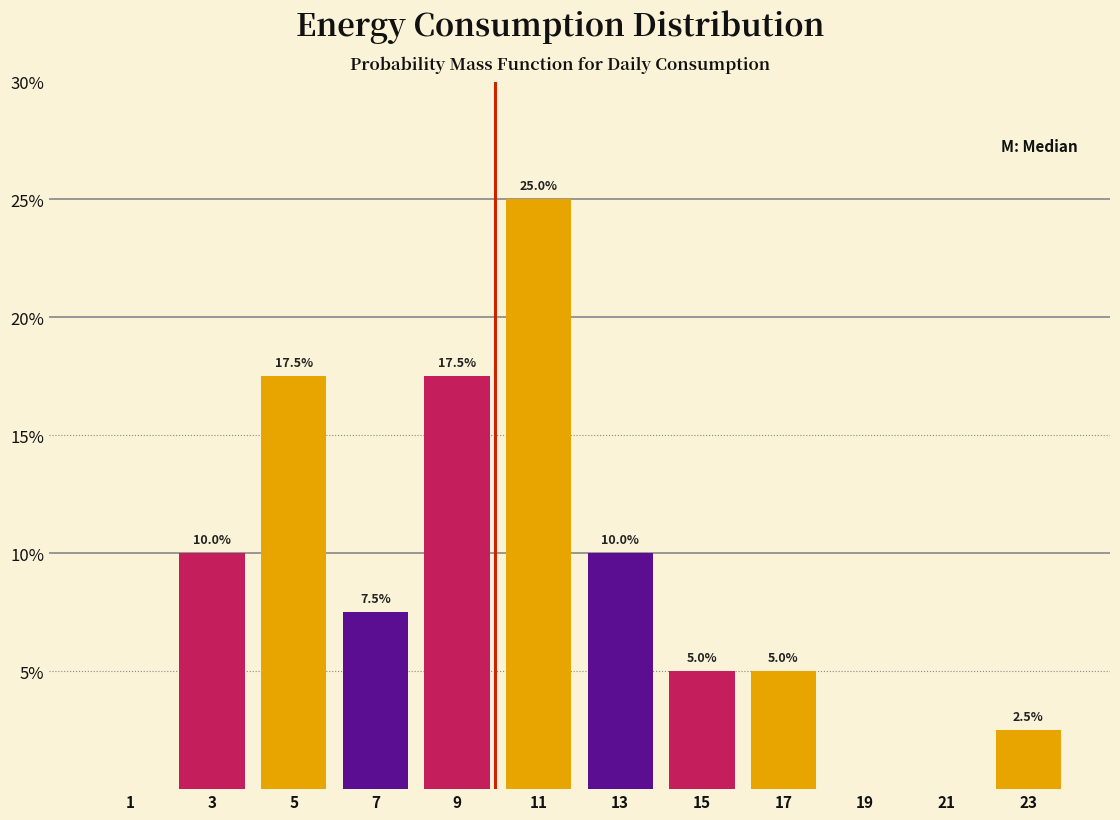

Which range on the x-axis has the tallest bar?

10 to 12